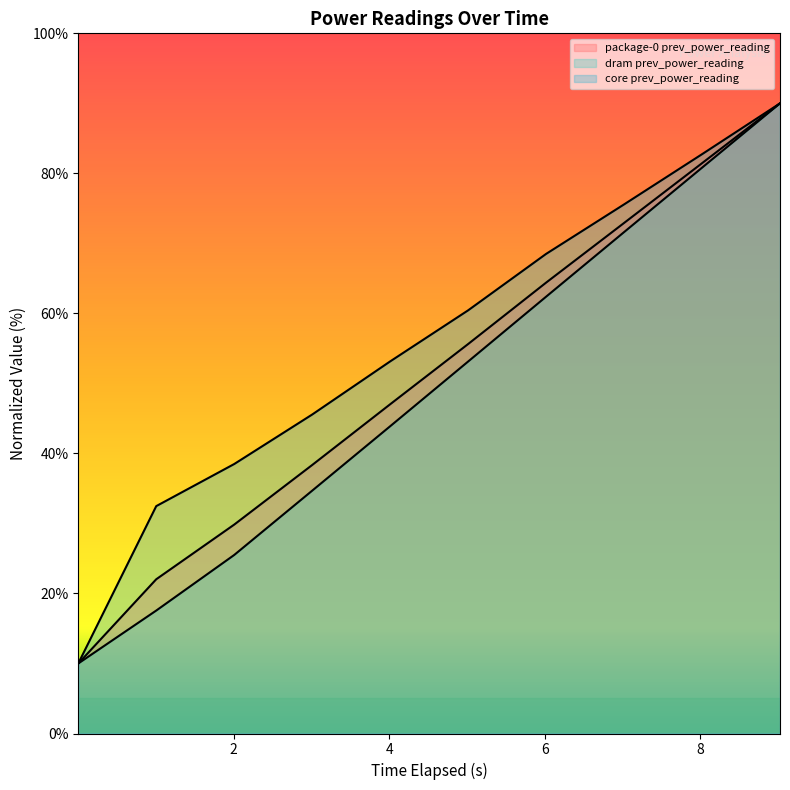

What is the value of the package-0 prev_power_reading point at the 3rd from the left?

29.8